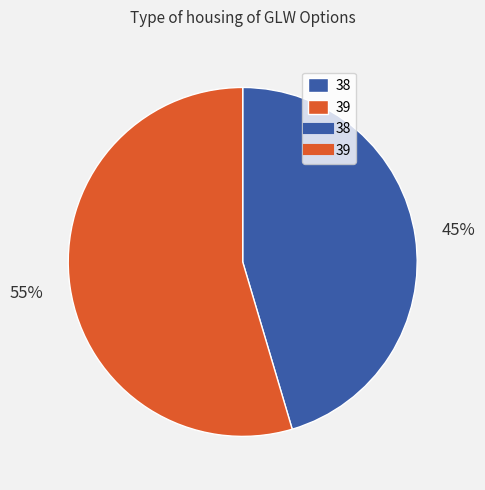

Is there any slice that represents more than half of the pie?

Yes